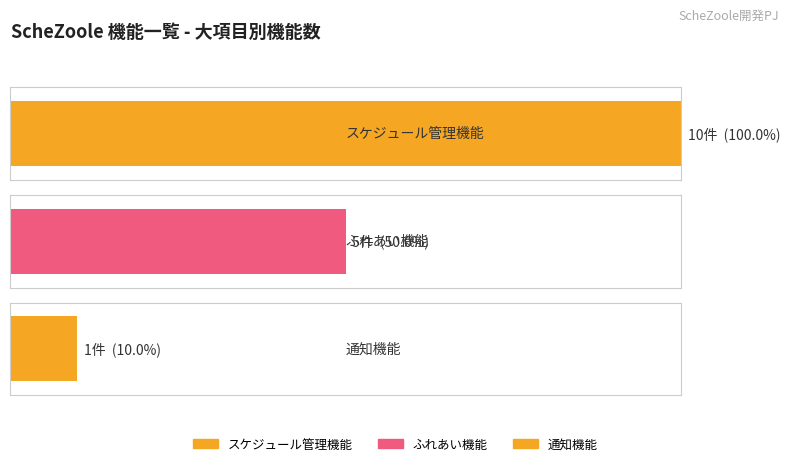

Reading left to right, extract all data points from this chart.

スケジュール管理機能=10	ふれあい機能=5	通知機能=1